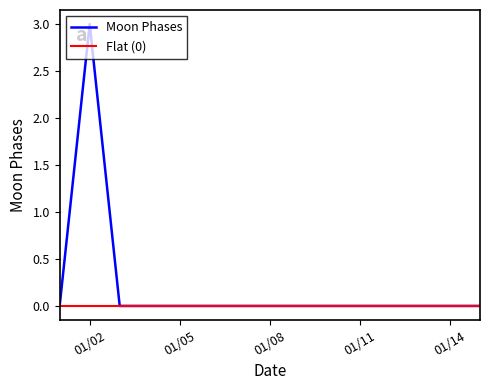

Which series has the widest spread of values?

Moon Phases